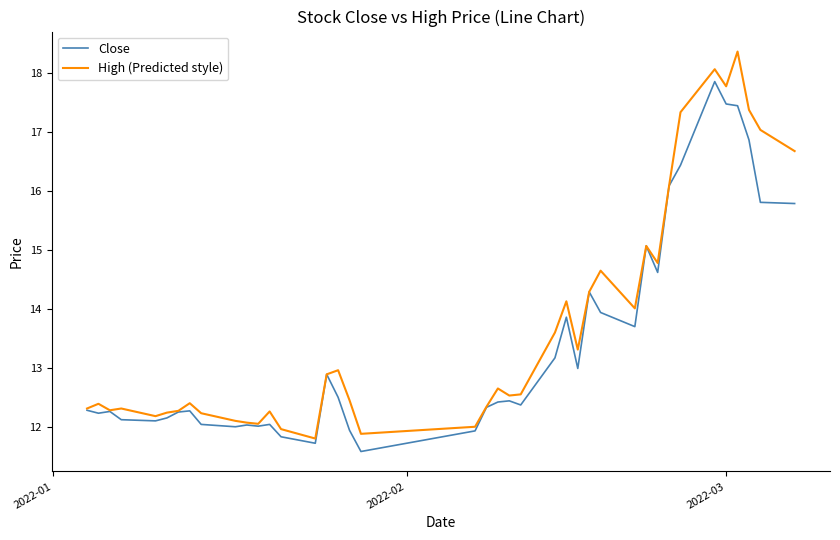

Which series has the largest range (max minus min)?

High (Predicted style)